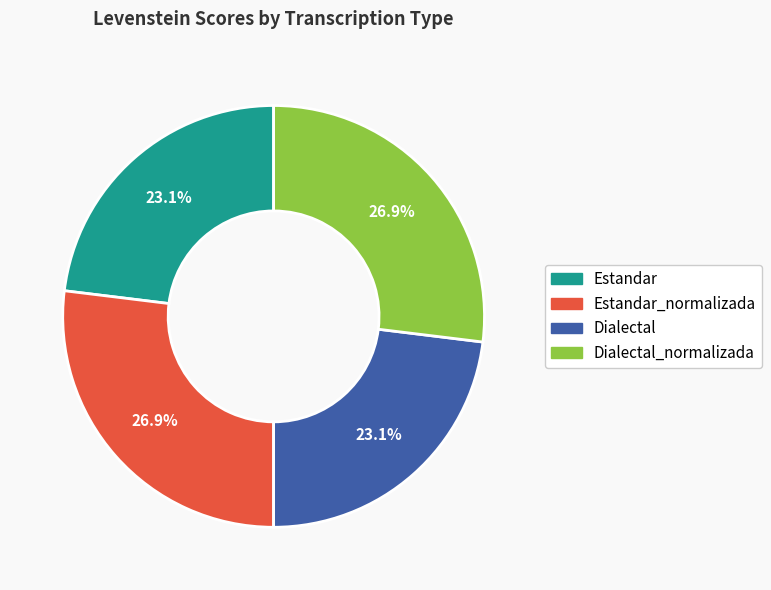

Does any single category account for the majority?

No